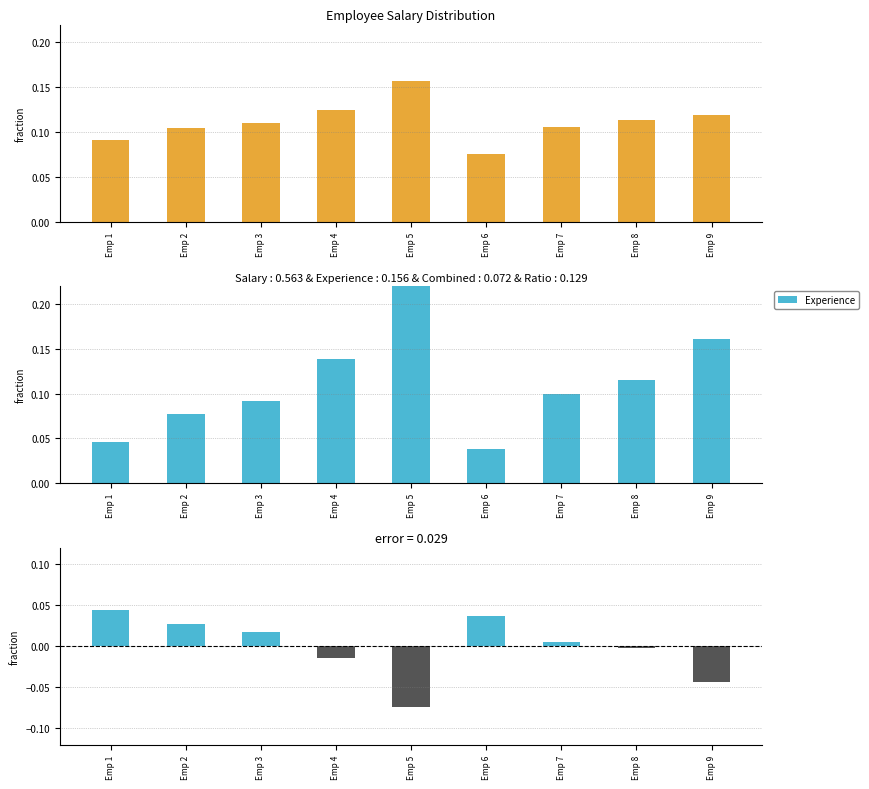

At how many categories does at least one series exceed 0?

9